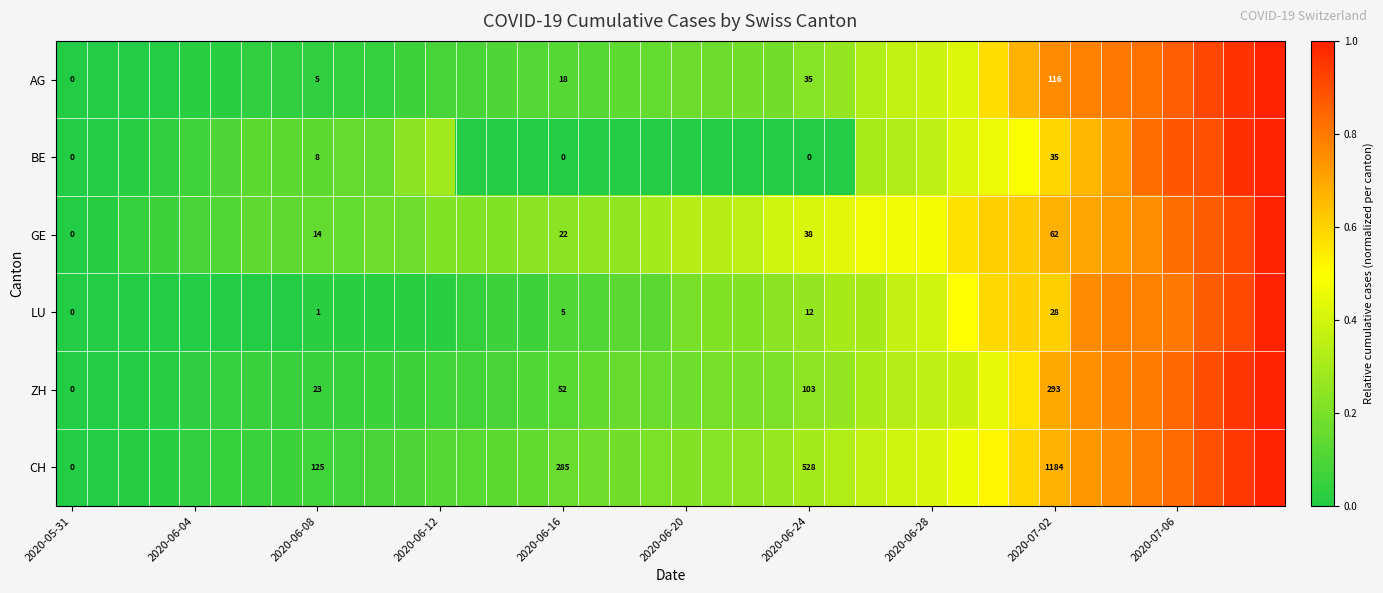

How many positive values does the AG series have?

37